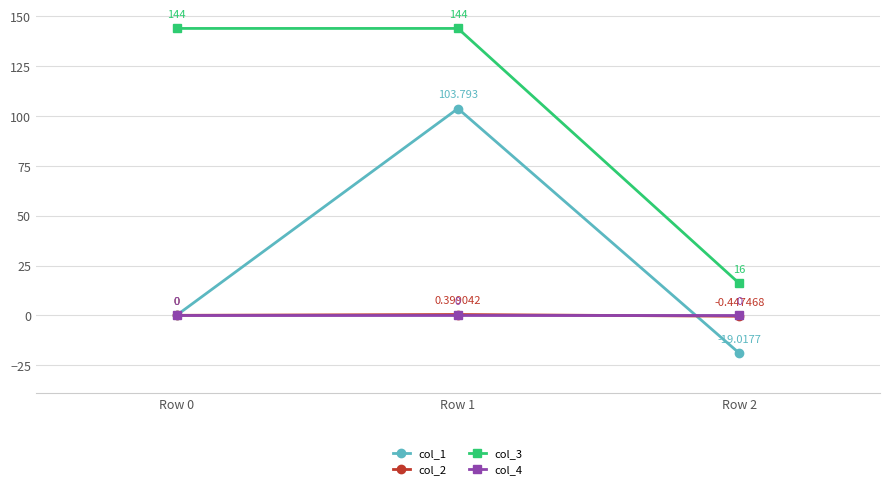

Is the value of col_2 at Row 0 greater than the value of col_1 at Row 2?

Yes